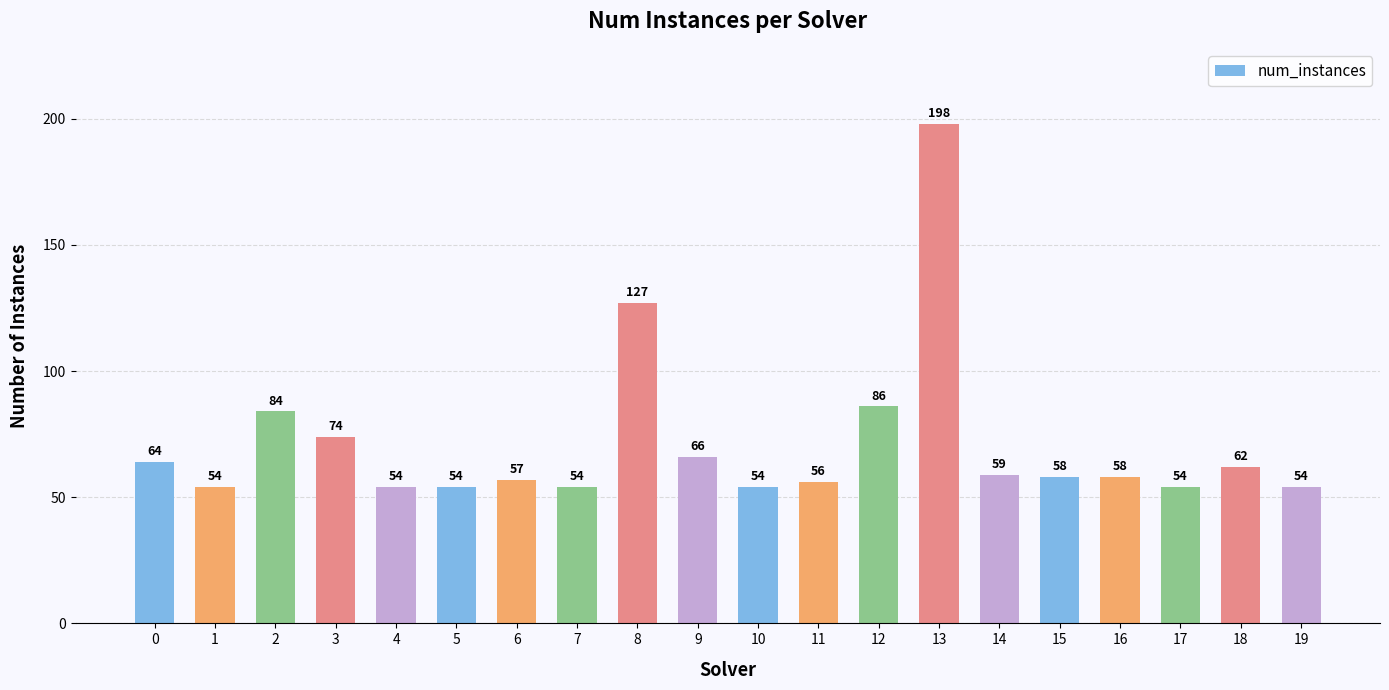

The value at 18 is 40. True or false?

False